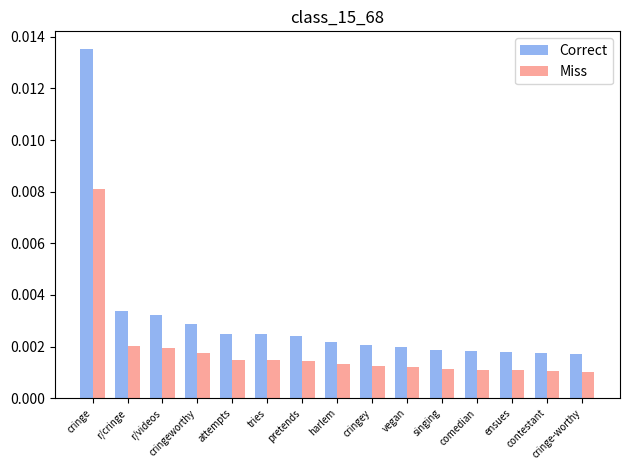

What are all the series names shown in the legend?

Correct, Miss